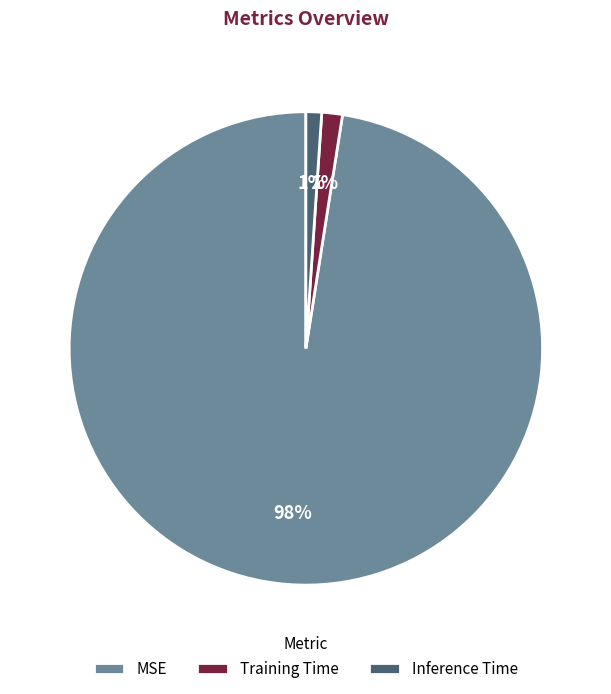

Does Training Time represent more than half of the total?

No